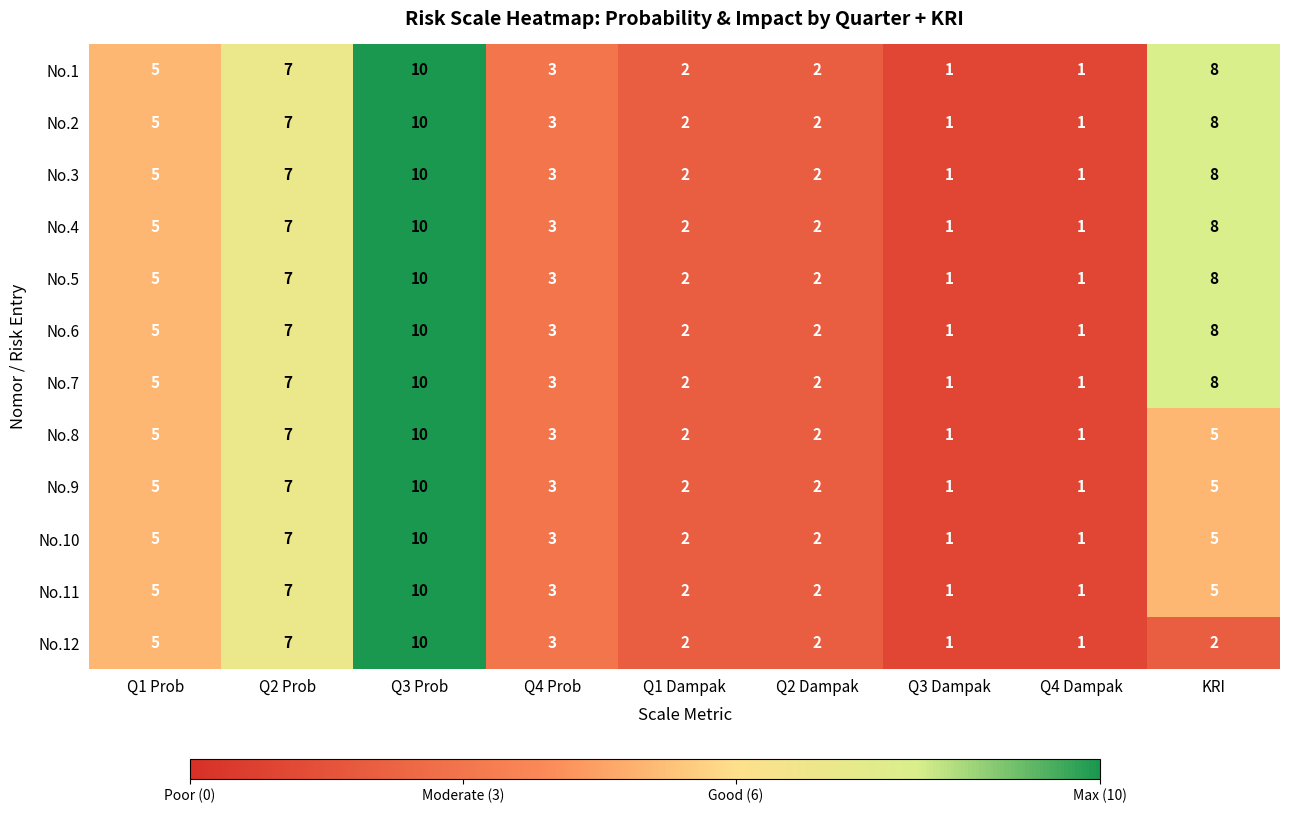

Which category has the highest value in the No.3 series?

Q3 Prob